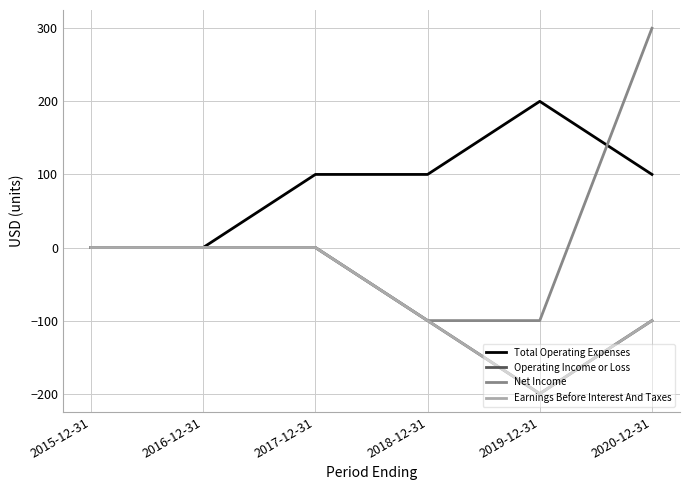

What is the value of the Operating Income or Loss point at the 4th from the left?

-100